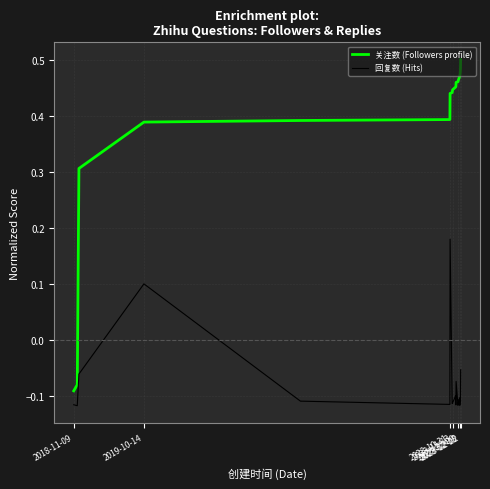

How many lines are shown in the chart?

2